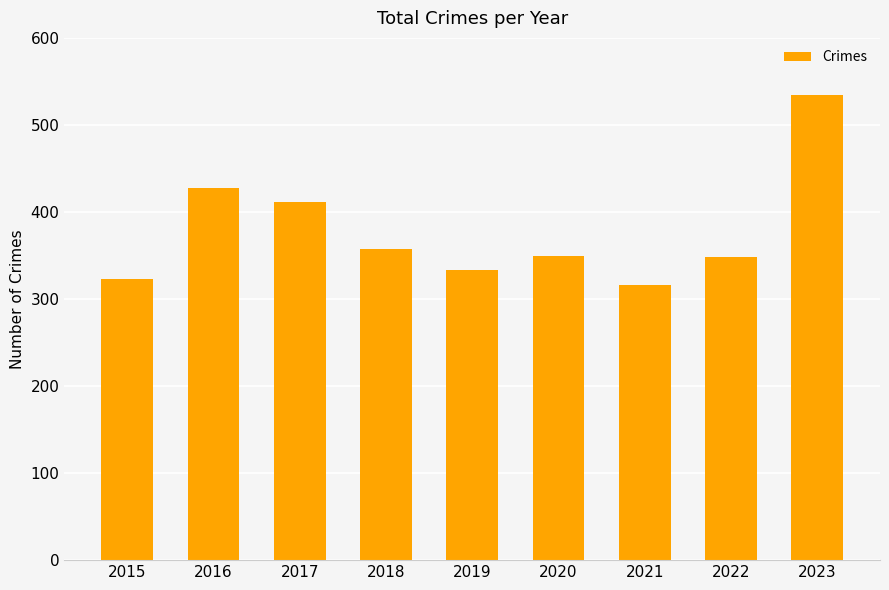

What is the smallest value displayed?

316